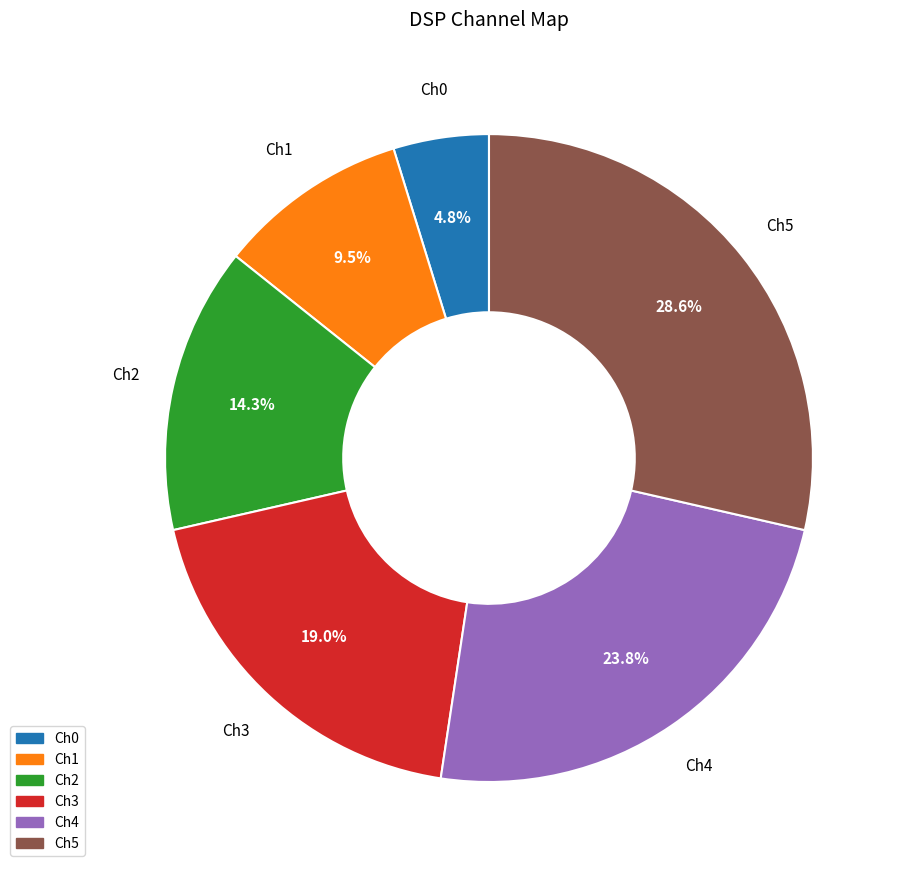

What percentage do Ch3 and Ch0 together represent?

23.8%